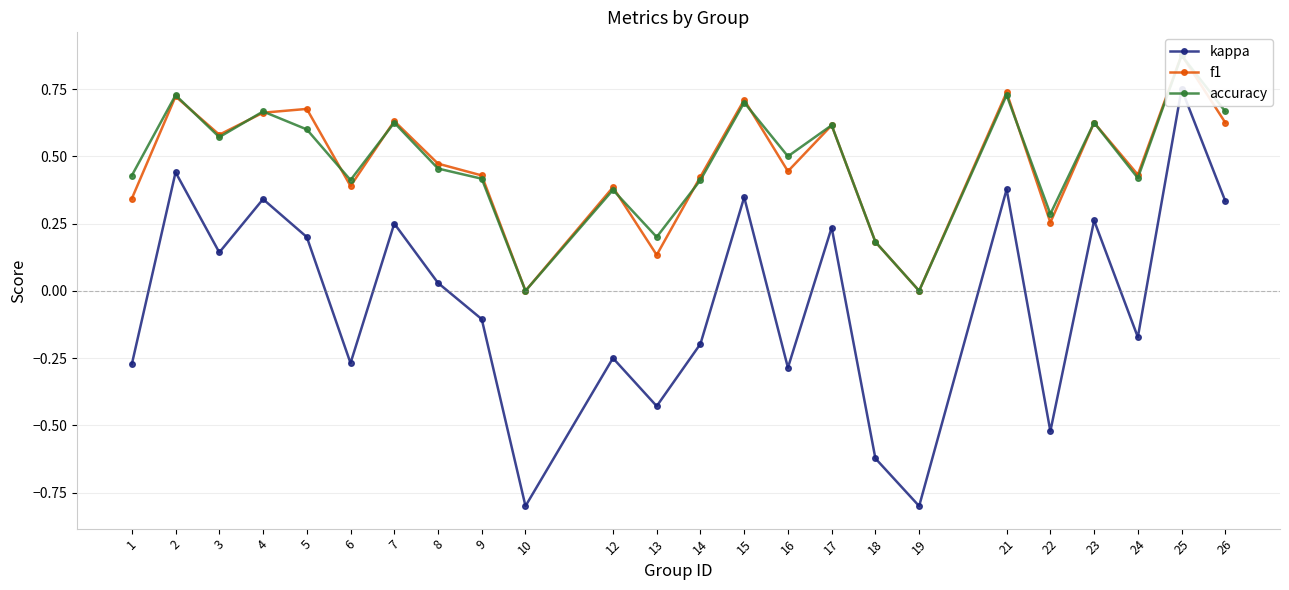

What is the sum of all kappa values?

-1.0